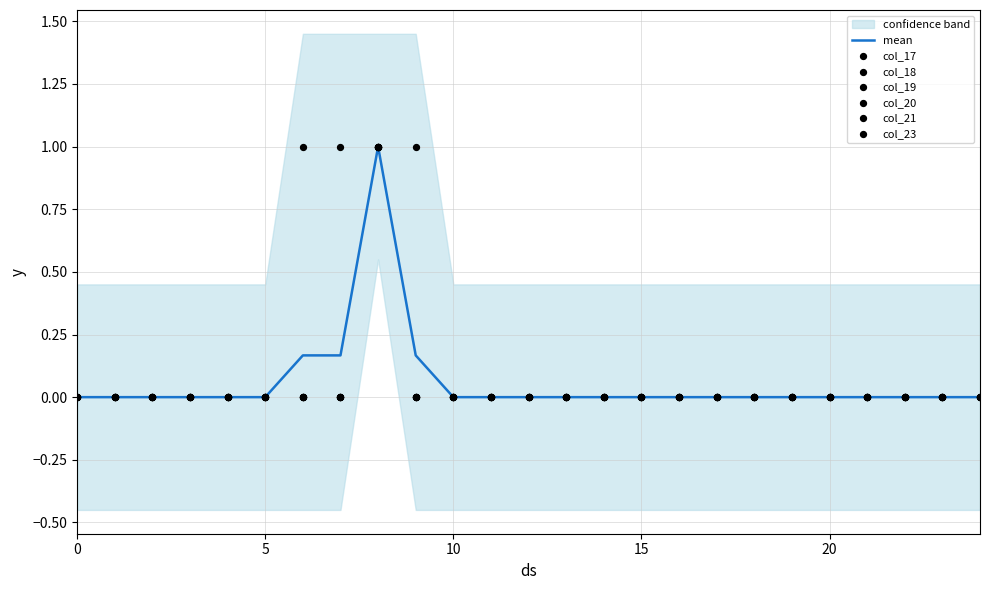

At how many categories does at least one series exceed 0?

4